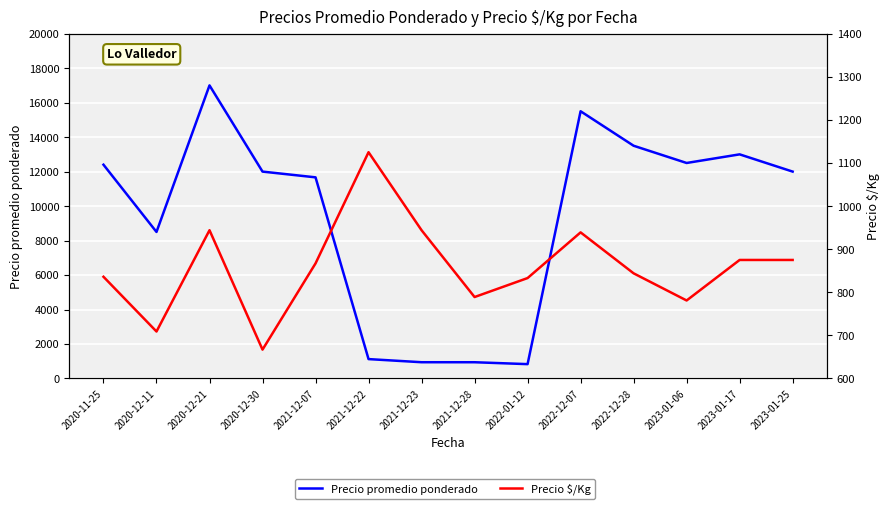

The Precio promedio ponderado series shows 12400 at 2020-11-25. True or false?

True